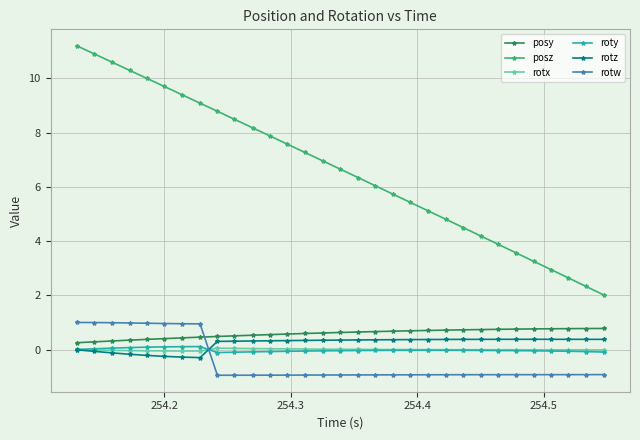

Which series has the widest spread of values?

posz